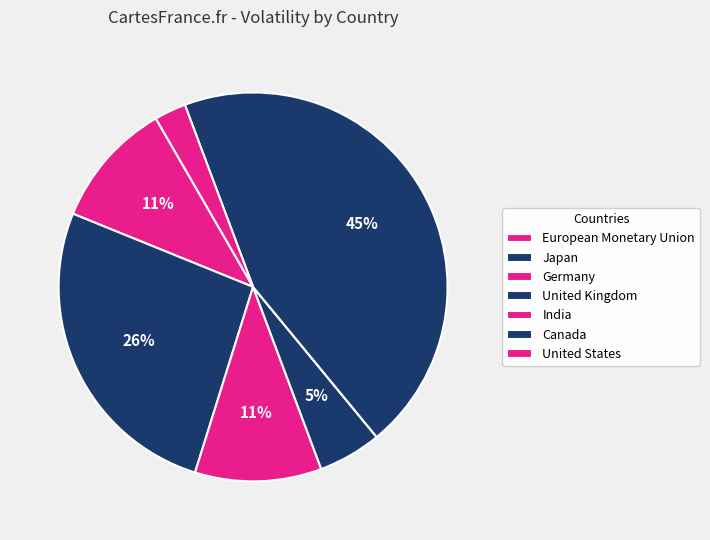

What is the change in value from United Kingdom to India?

-1